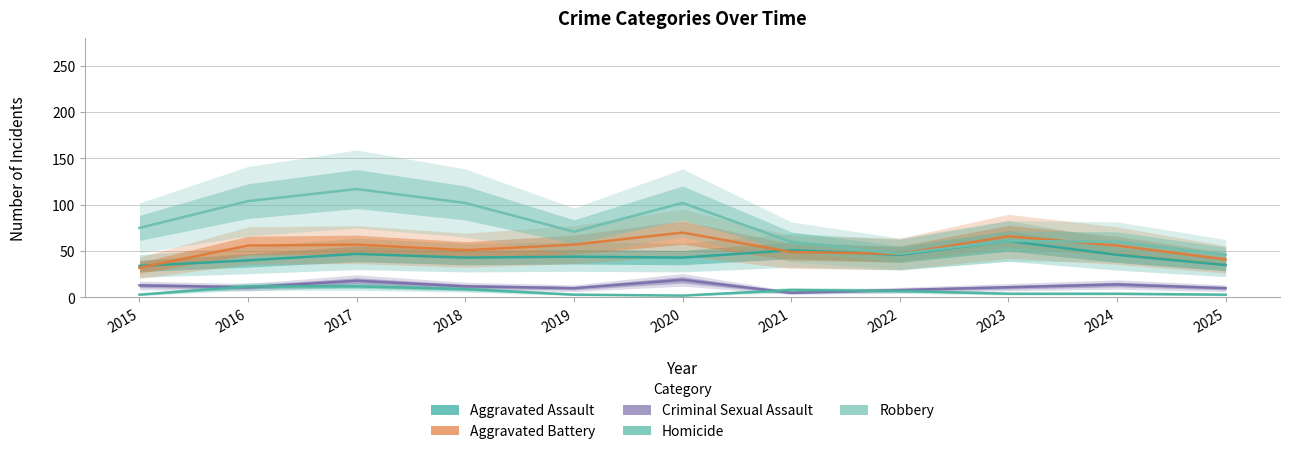

Reading left to right, extract all data points from this chart.

Aggravated Assault: 34	40	47	43	44	43	51	46	61	46	35
Aggravated Battery: 32	56	57	51	57	70	49	47	66	56	41
Criminal Sexual Assault: 13	11	18	12	10	19	5	8	11	14	10
Homicide: 3	12	12	9	3	2	8	7	4	4	3
Robbery: 75	104	117	102	71	102	60	47	61	60	46